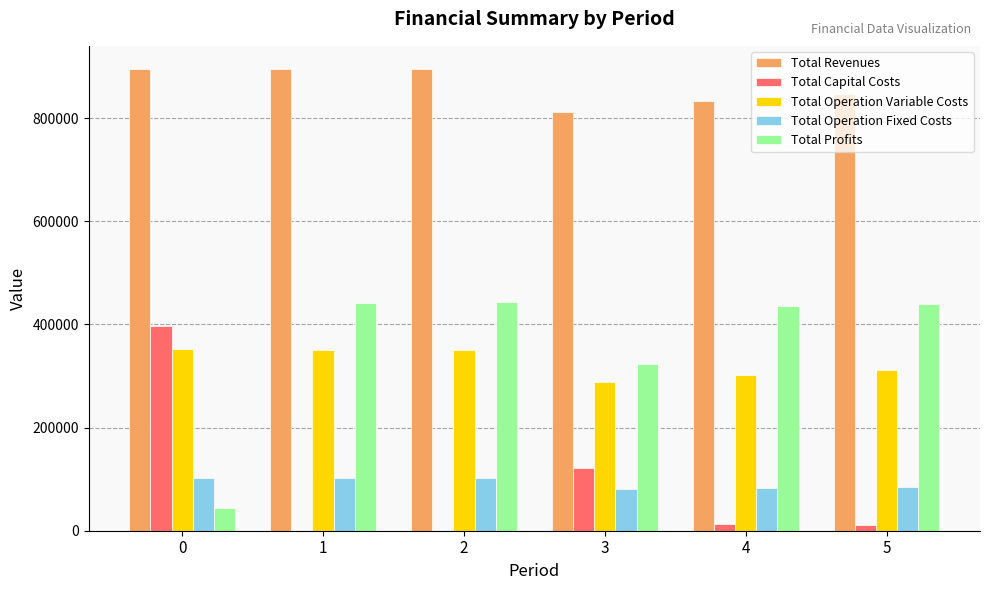

What are all the series names shown in the legend?

Total Revenues, Total Capital Costs, Total Operation Variable Costs, Total Operation Fixed Costs, Total Profits